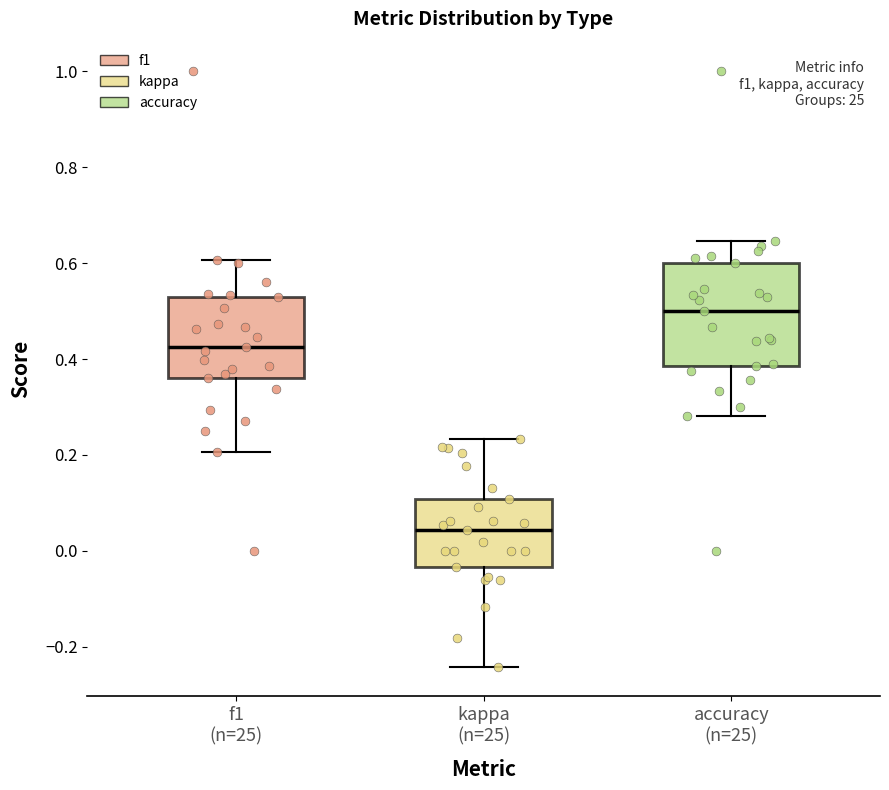

Reading left to right, read every box against the y-axis: the position of its median line, the range the box covers, and the ends of its whiskers. The values are not printed on the chart, so give them approximately, as read against the axis.

f1 (n=25): median 0.42, box 0.36 to 0.52, whiskers 0.20 to 0.60
kappa (n=25): median 0.04, box -0.04 to 0.10, whiskers -0.24 to 0.24
accuracy (n=25): median 0.50, box 0.38 to 0.60, whiskers 0.28 to 0.64